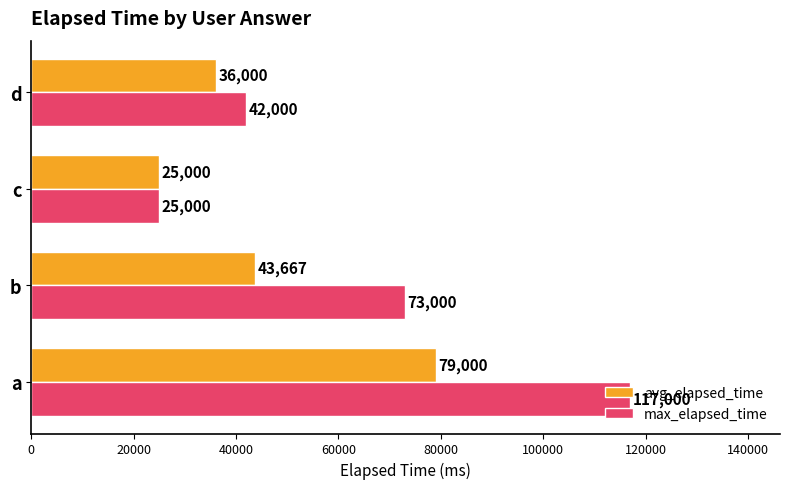

How many series are shown in this chart?

2